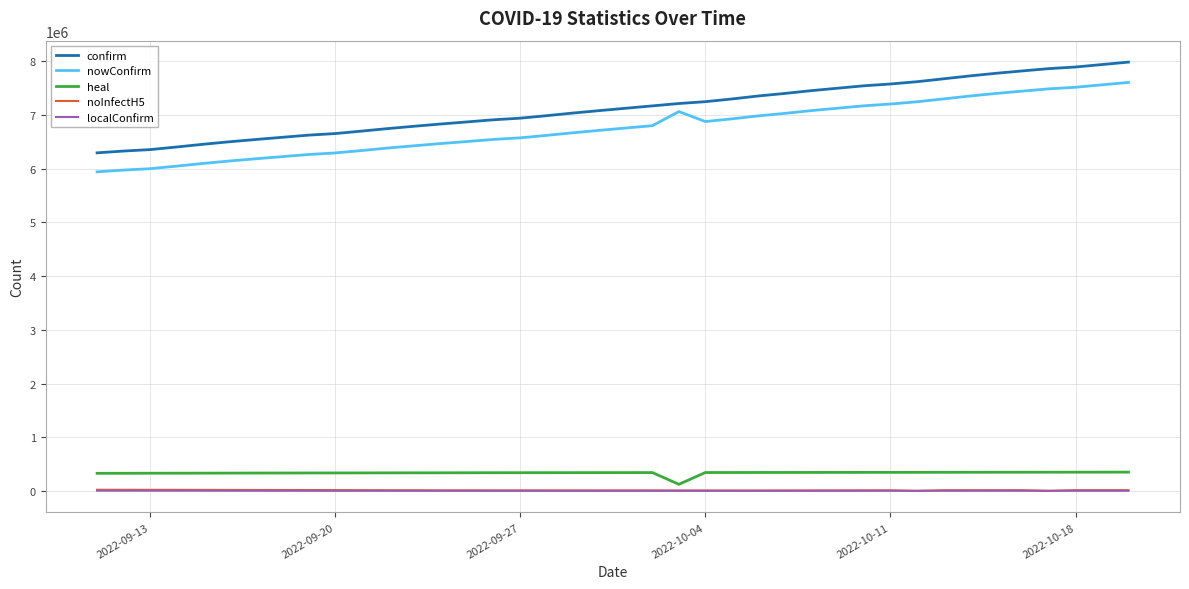

What is the greatest value displayed?

7986272